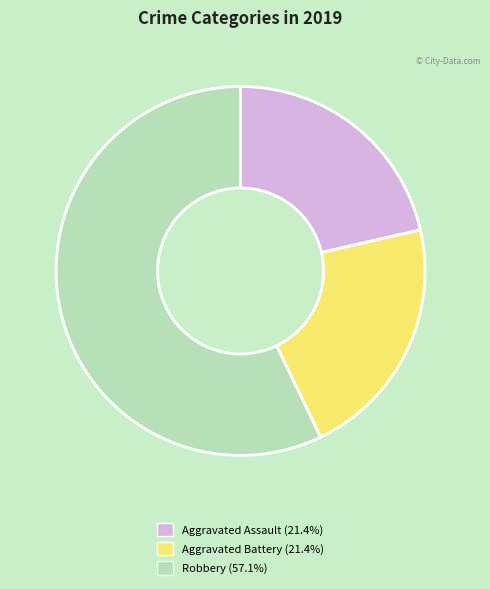

Is it true that Aggravated Battery is 21% of the pie?

True